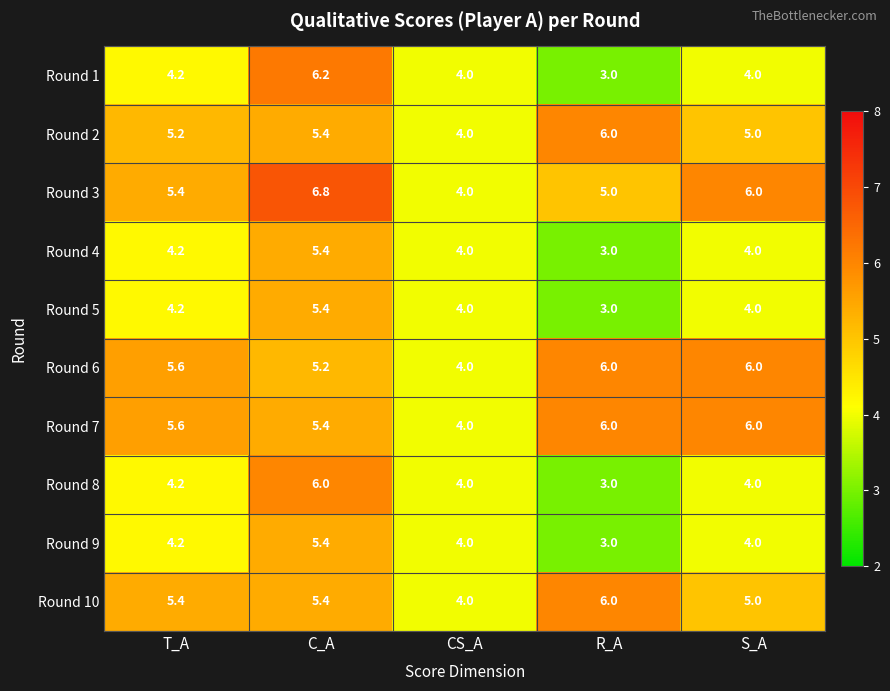

Between T_A and C_A, which series saw the biggest shift?

Round 1